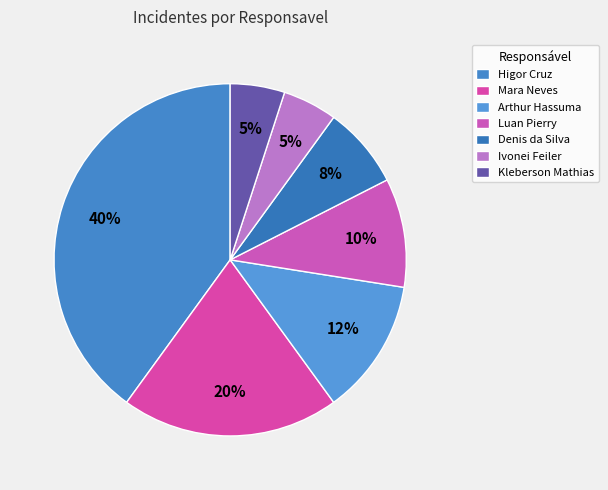

Which slice is the smallest?

Ivonei Feiler